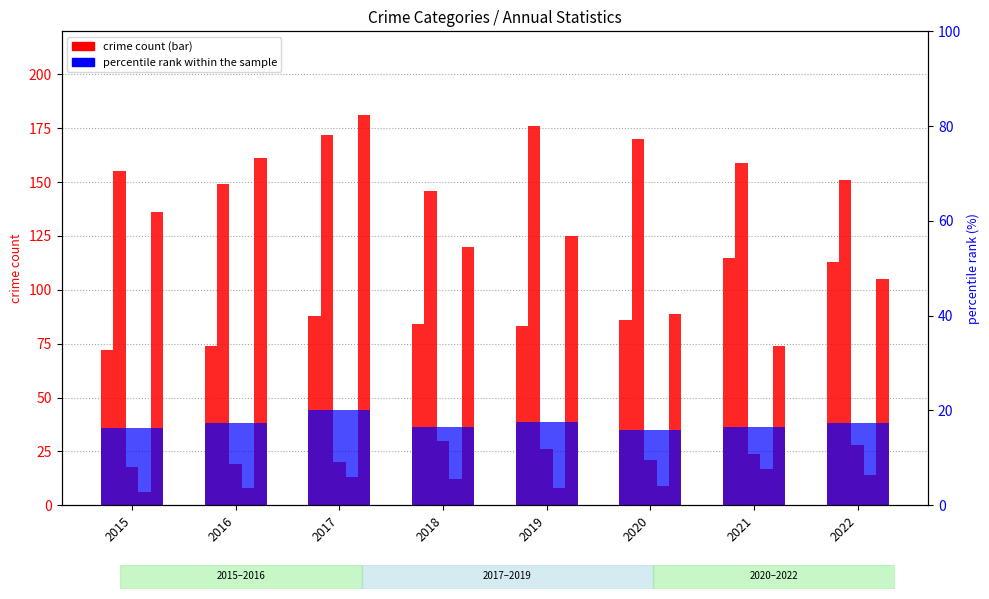

What is the average value of the percentile rank within the sample series?

17.2